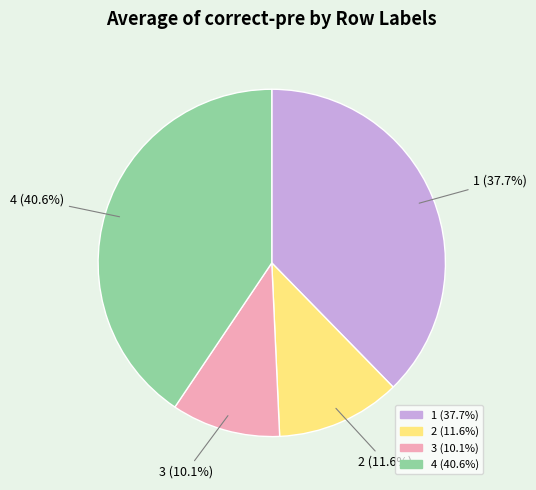

Is the sum of 3 and 4 greater than half?

Yes